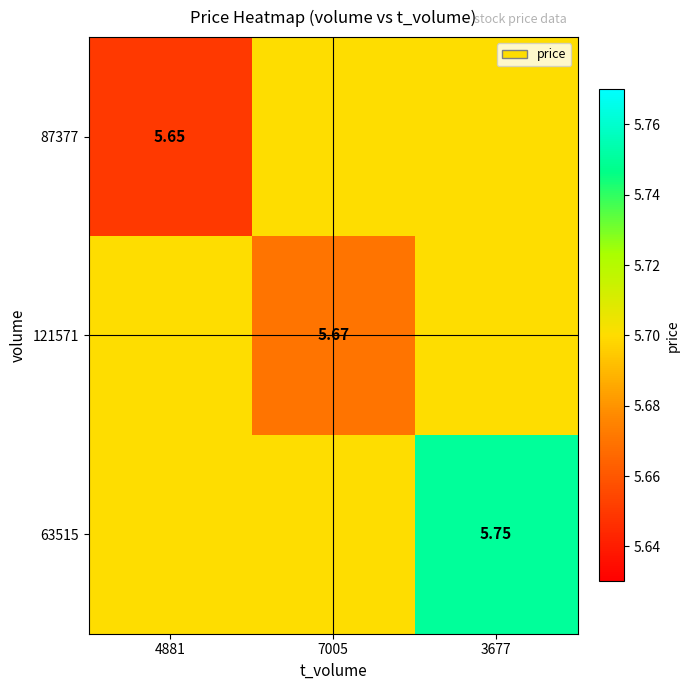

At which label does 121571 reach its minimum?

7005